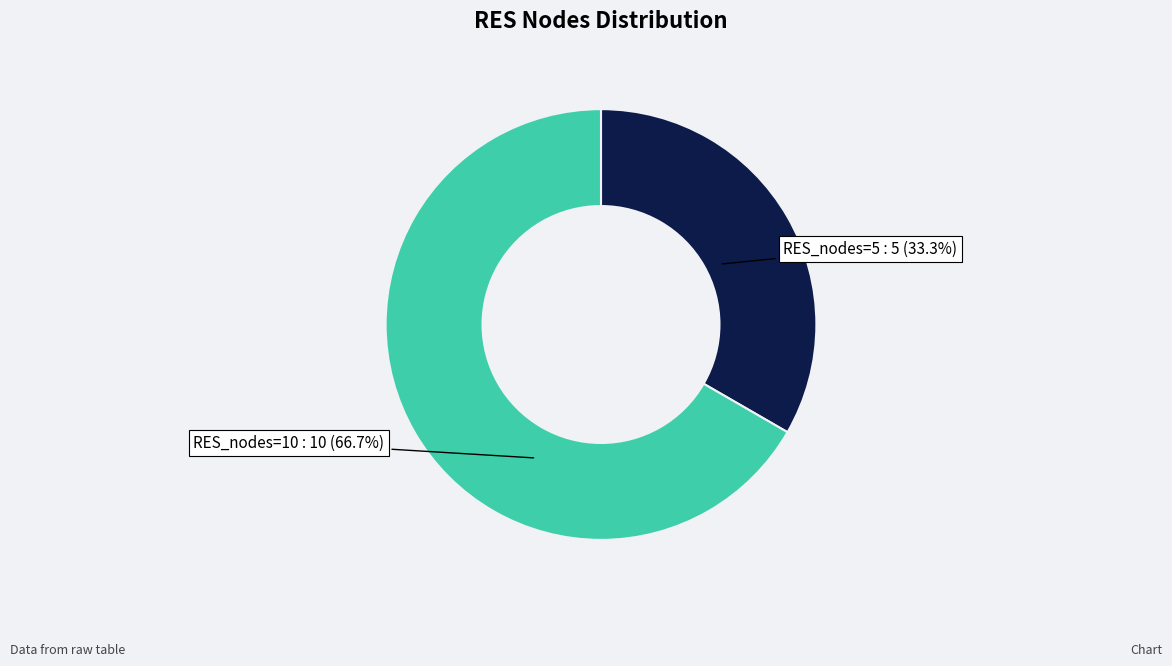

Is there a majority slice in this chart?

Yes